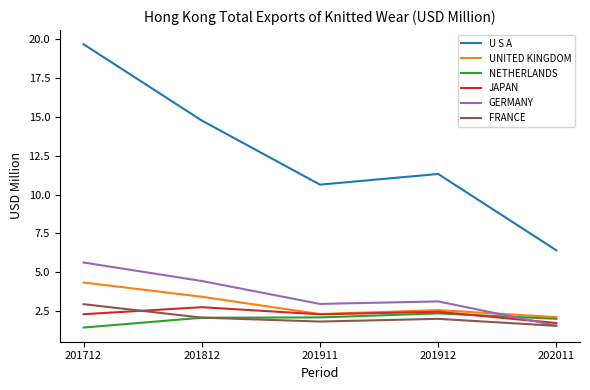

True or false: UNITED KINGDOM and FRANCE intersect in this chart.

False